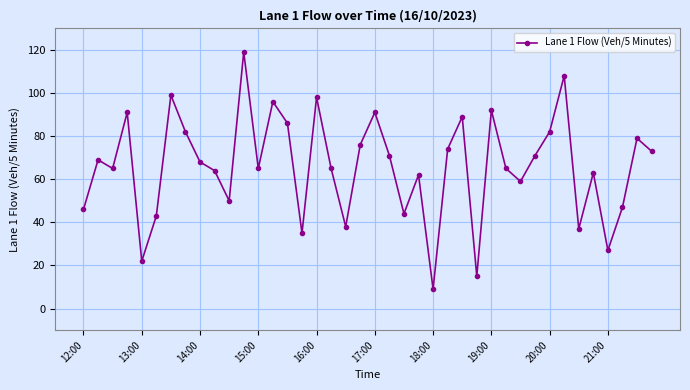

What is the average value?

66